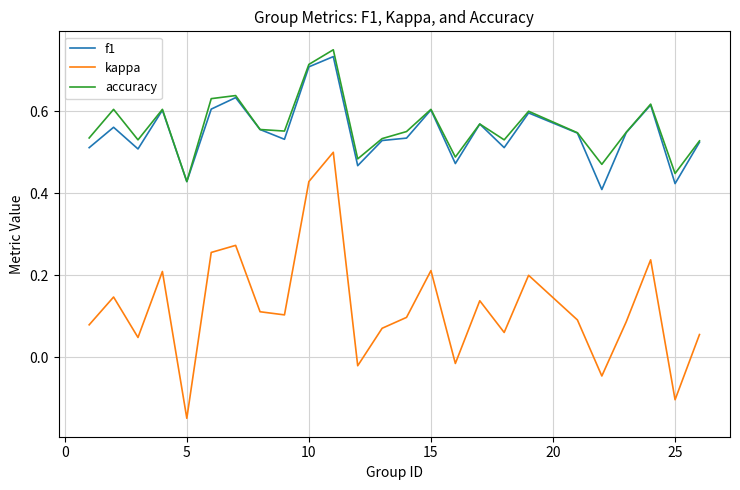

True or false: kappa and accuracy cross at least once.

False